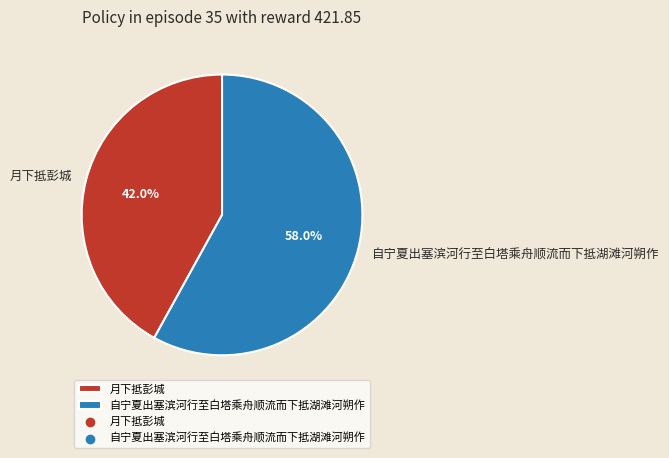

Which slice is the smallest?

月下抵彭城